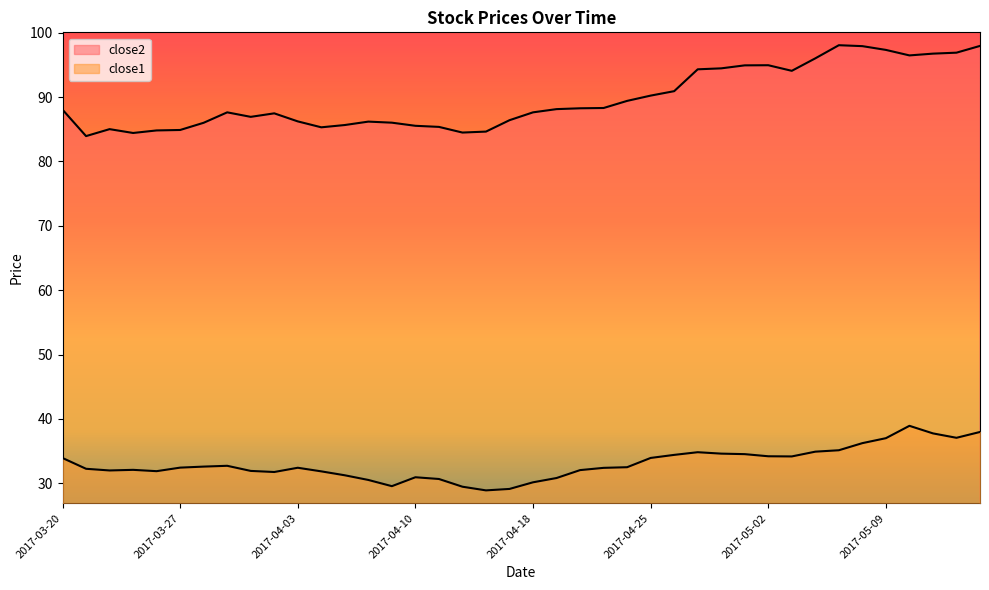

How many interior local peaks does the close2 series have?

6